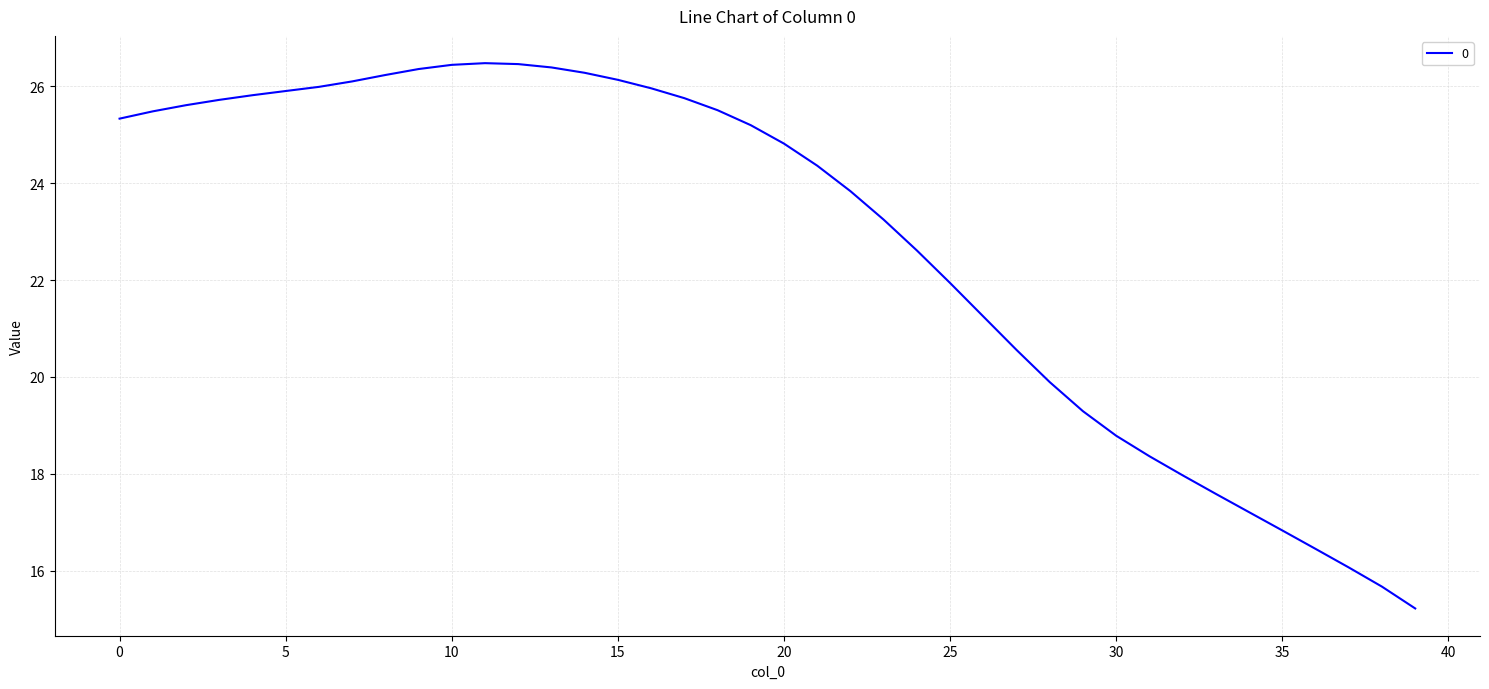

How many categories are shown in the chart?

40